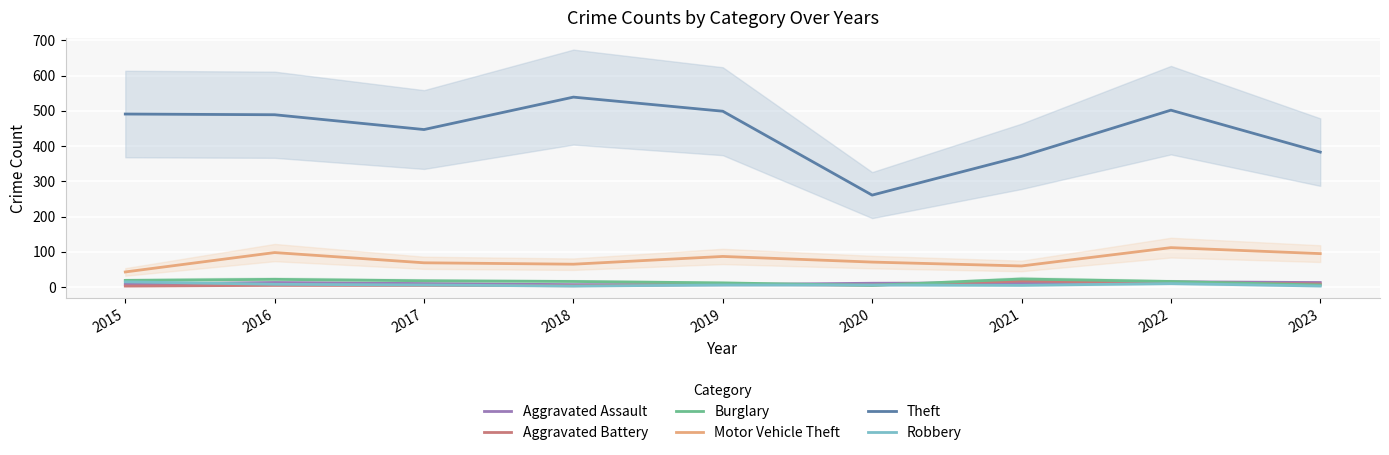

Where does the Robbery series first go above 6?

2015